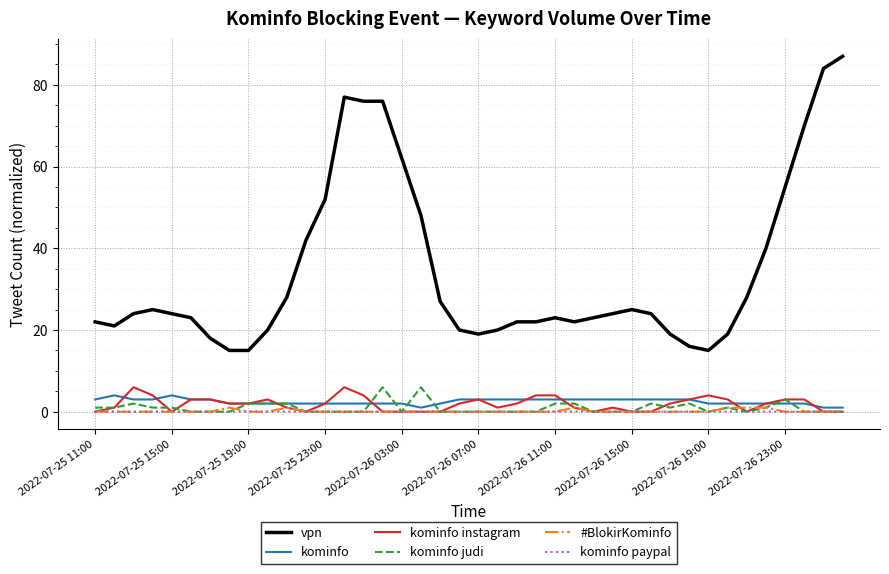

Which series has the largest total across all categories?

vpn